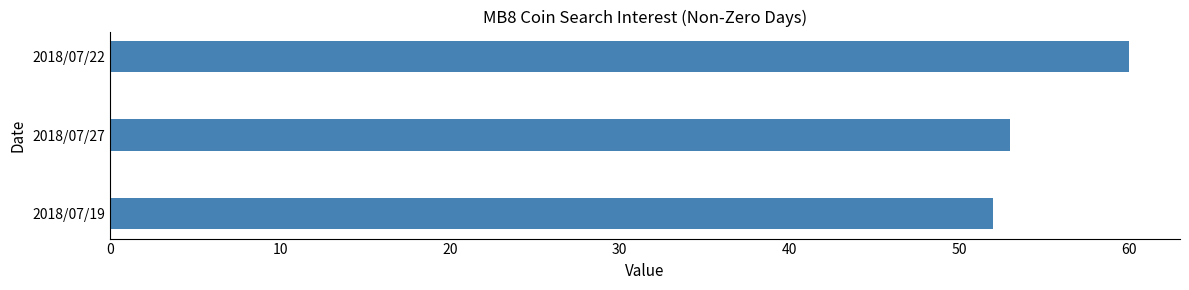

What is the smallest value displayed?

52